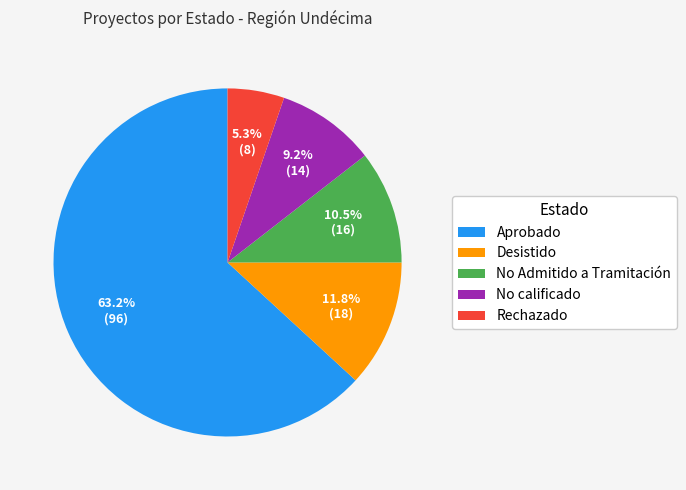

How many segments does this pie chart have?

5